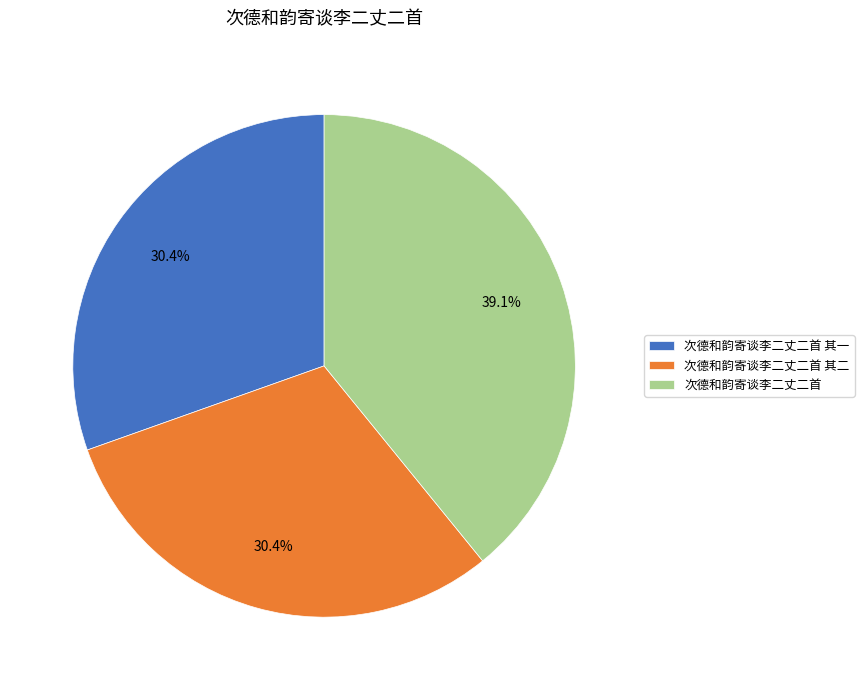

What is the ratio of the value at 次德和韵寄谈李二丈二首 to the value at 次德和韵寄谈李二丈二首 其二?

1.3